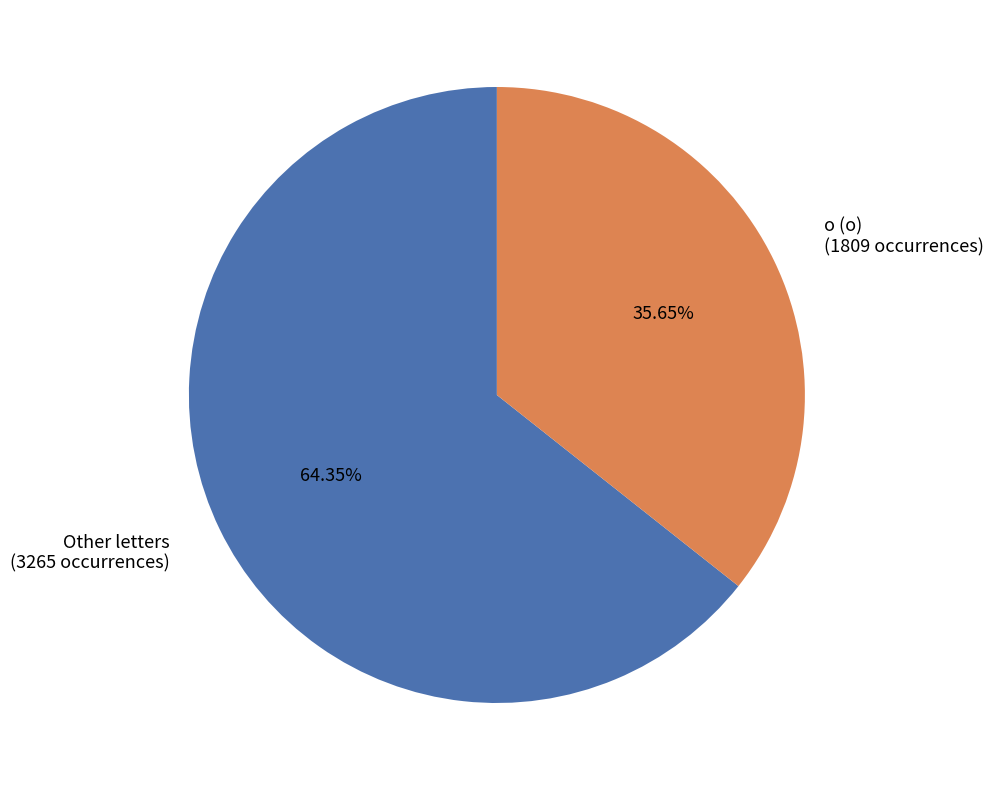

What is the ratio of the value at Other letters (3265 occurrences) to the value at о (о) (1809 occurrences)?

1.8